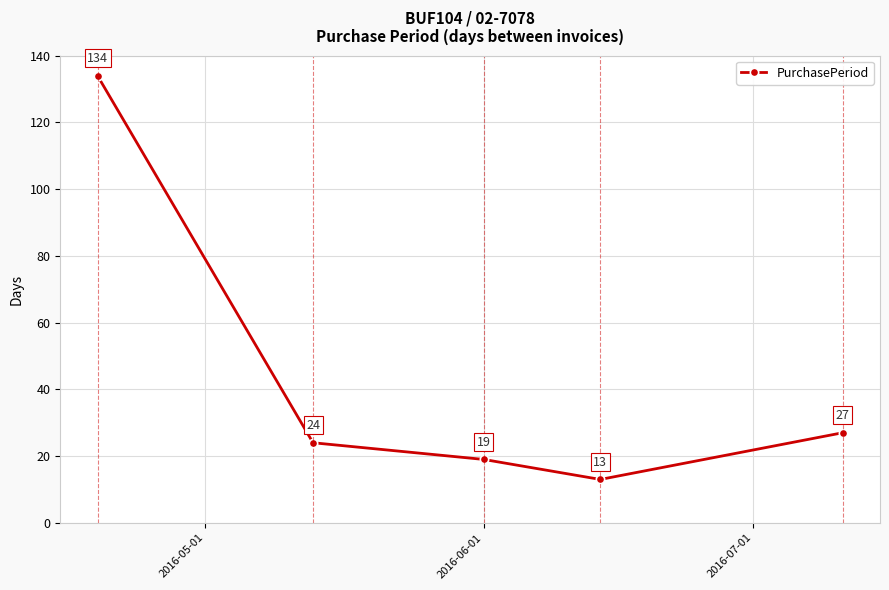

What is the greatest value displayed?

134